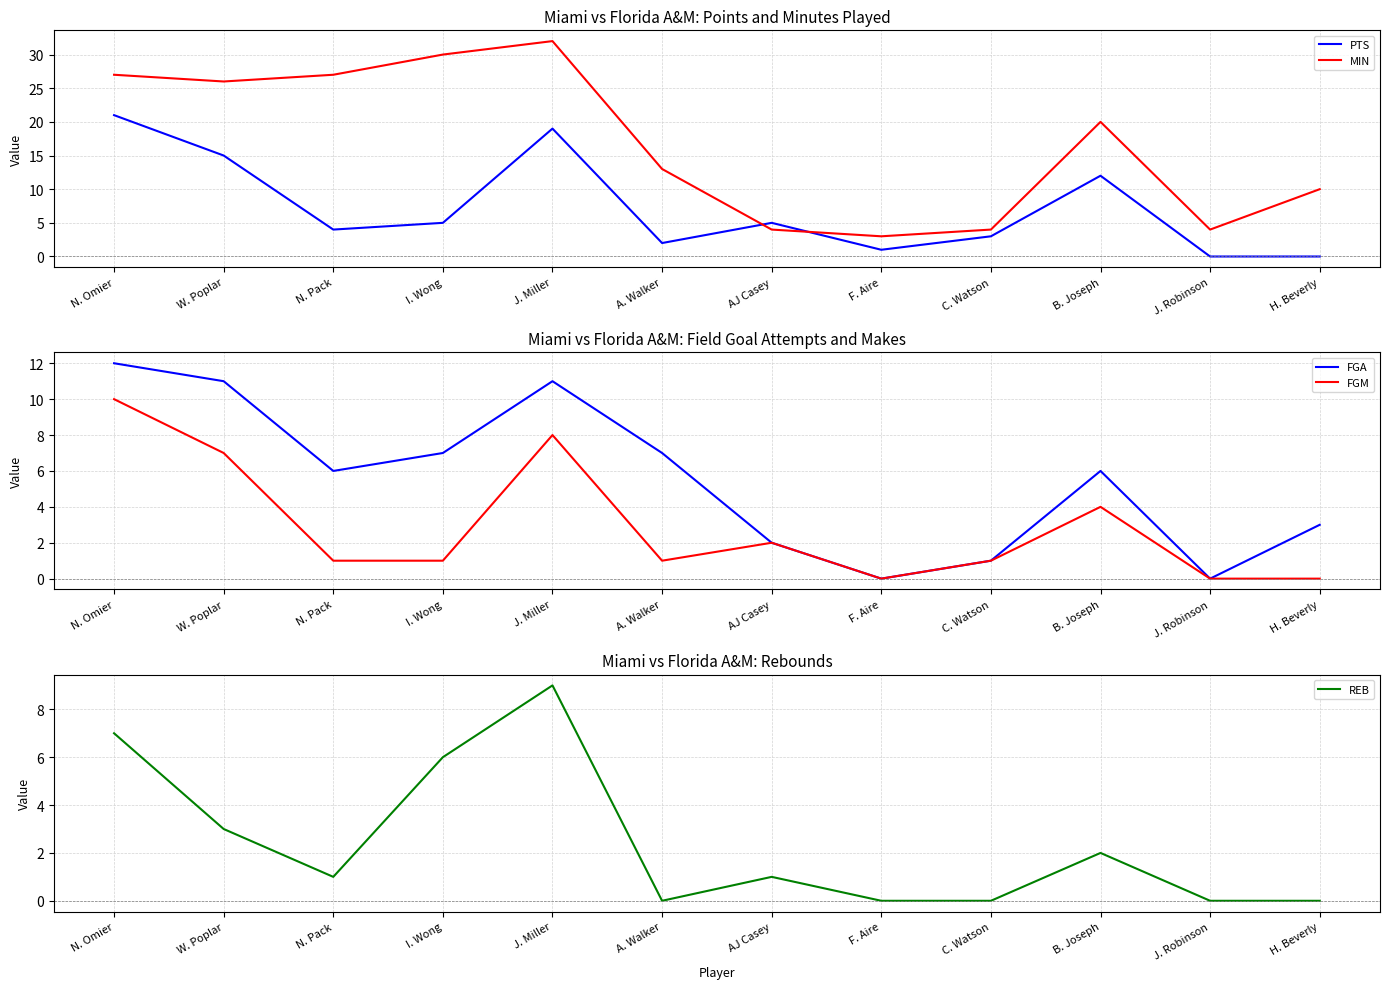

In REB, how many points are higher than both neighbors (excluding endpoints)?

3